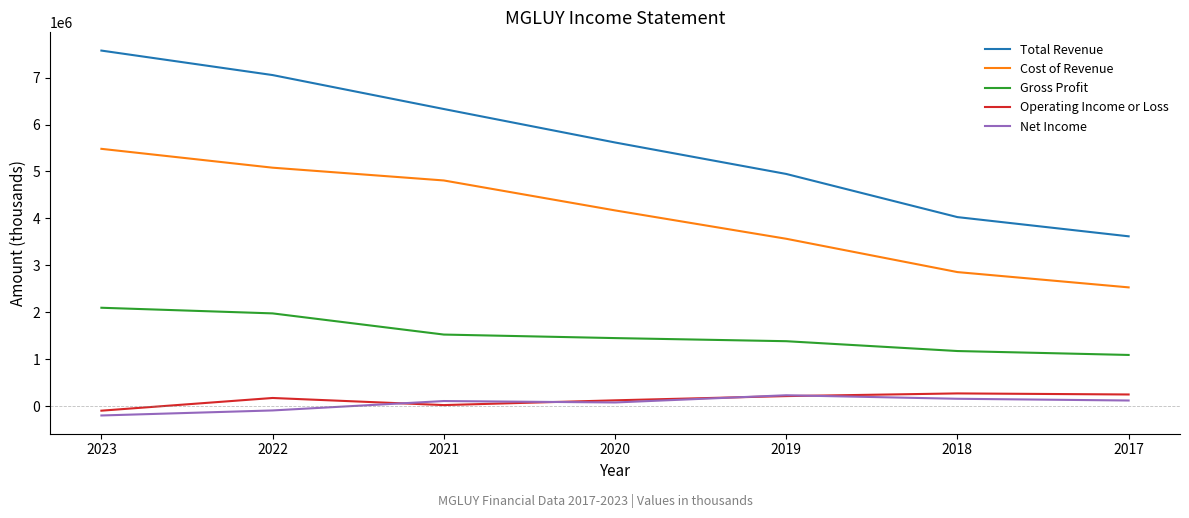

What is the maximum value shown in the chart?

7577500